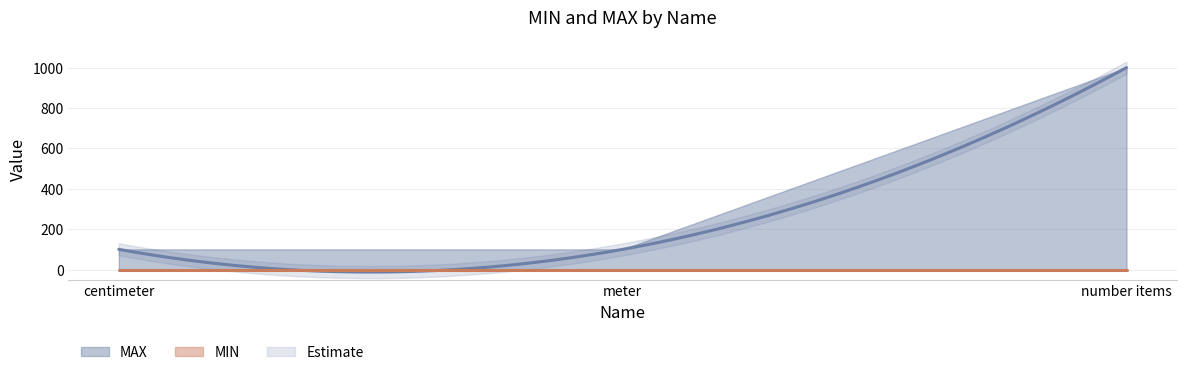

Which series changed the most between meter and number items?

MAX